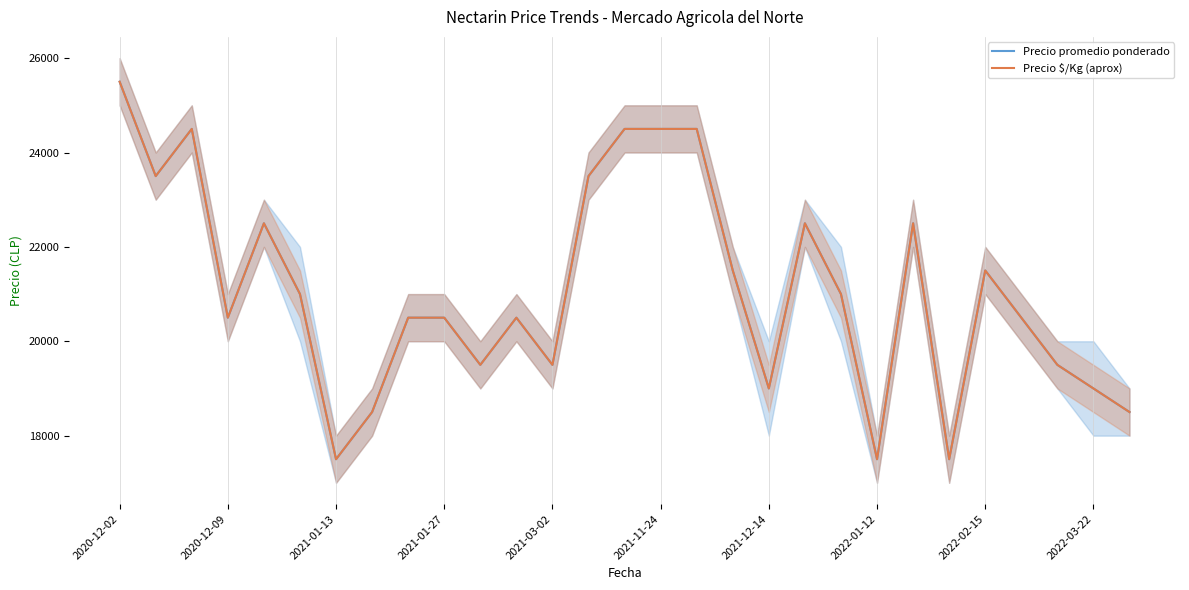

Which has a higher value, 11 or 22?

22